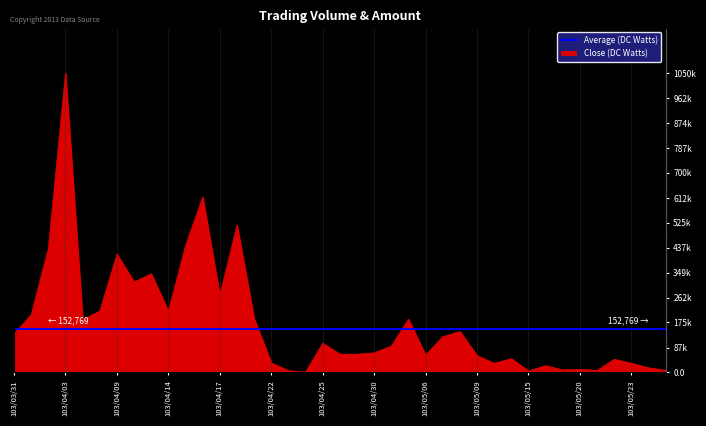

Approximately how many times larger is the value at 103/05/16 compared to 103/04/17?

0.1